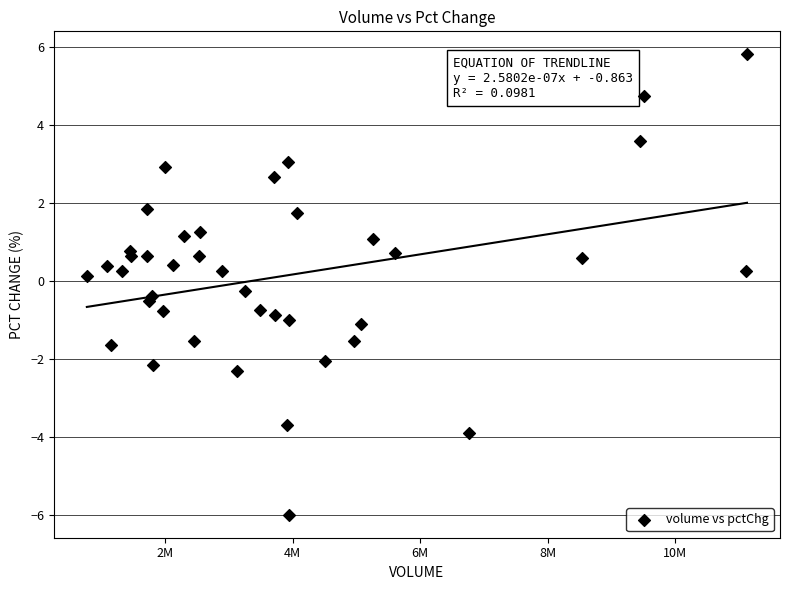

What is the range of Y values (max minus min)?

11.8